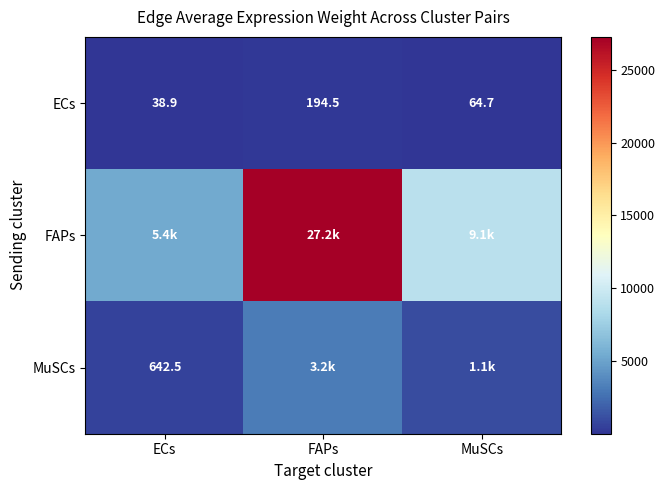

How many values in the ECs series exceed 64?

2